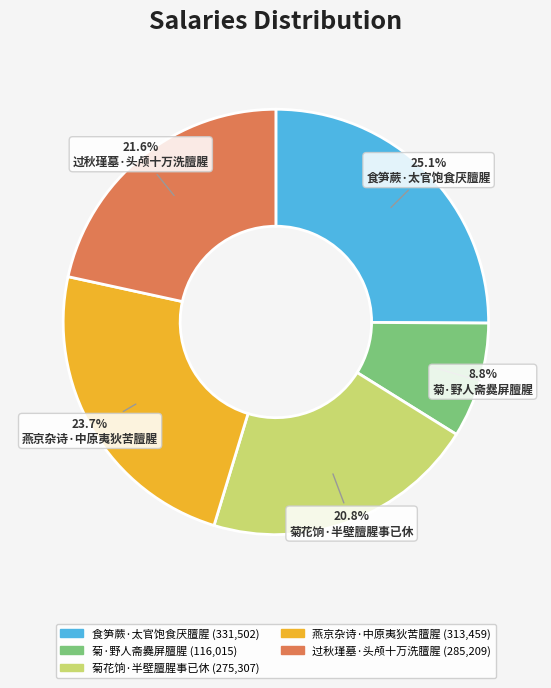

How many slices are in this pie chart?

5